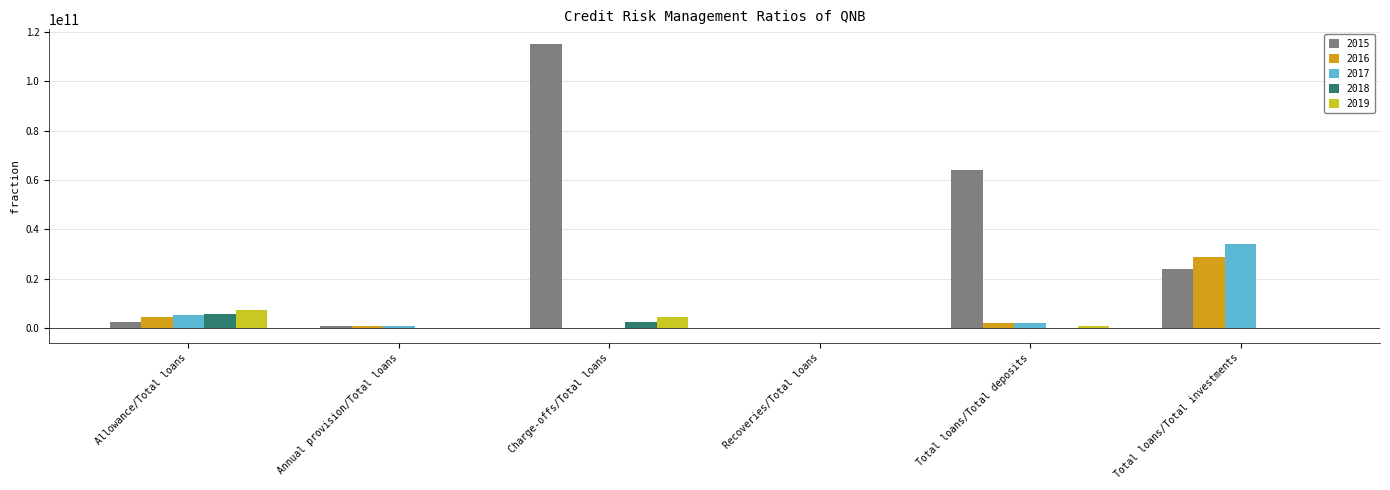

Are the bars horizontal?

No